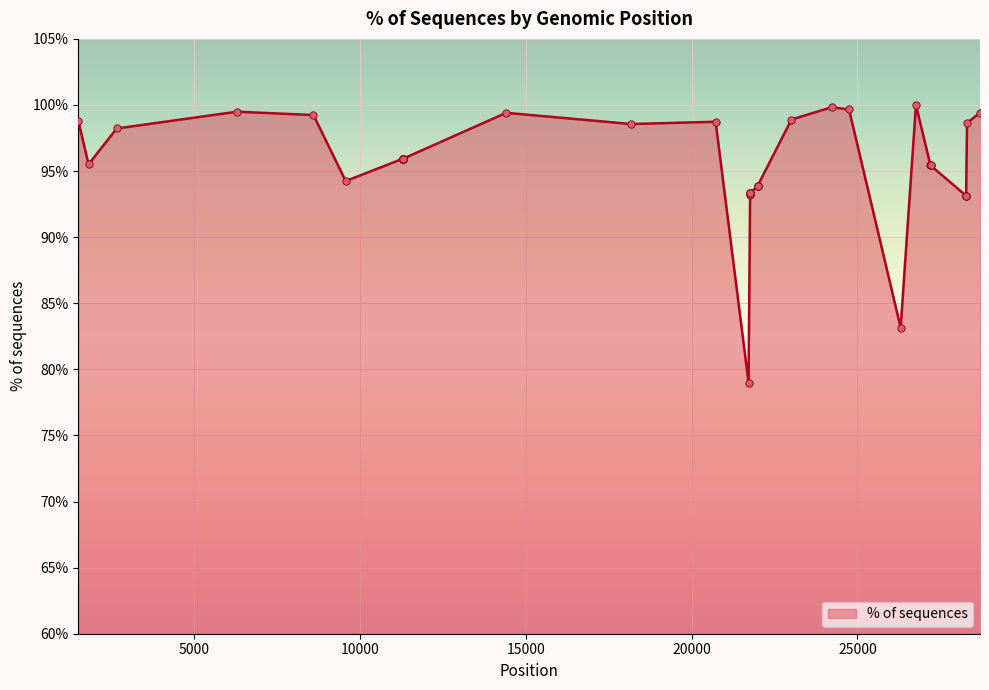

What is the greatest value displayed?

100.0